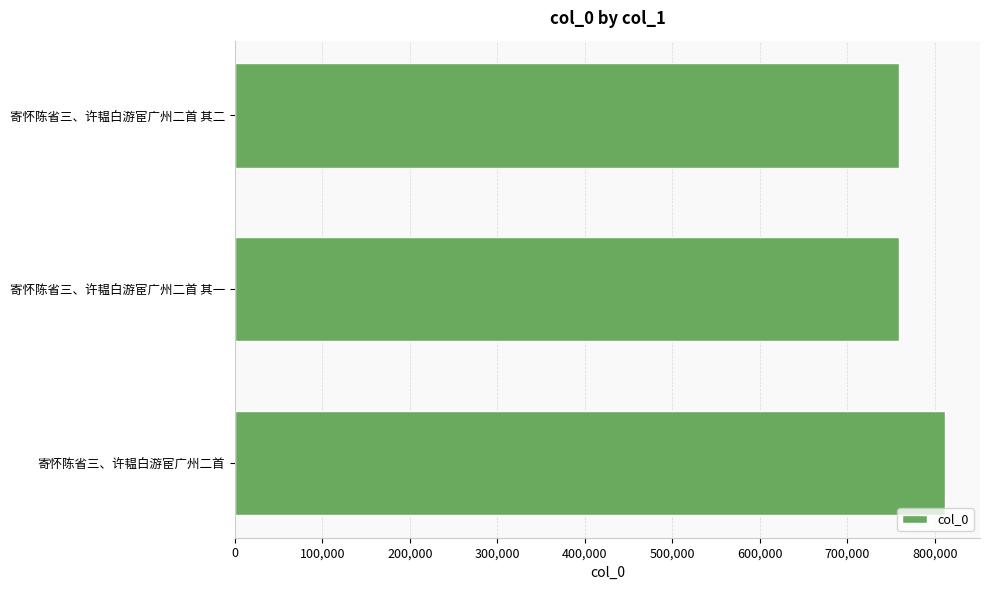

What is the sum of the values at 寄怀陈省三、许韫白游宦广州二首 其一 and 寄怀陈省三、许韫白游宦广州二首?

1570610